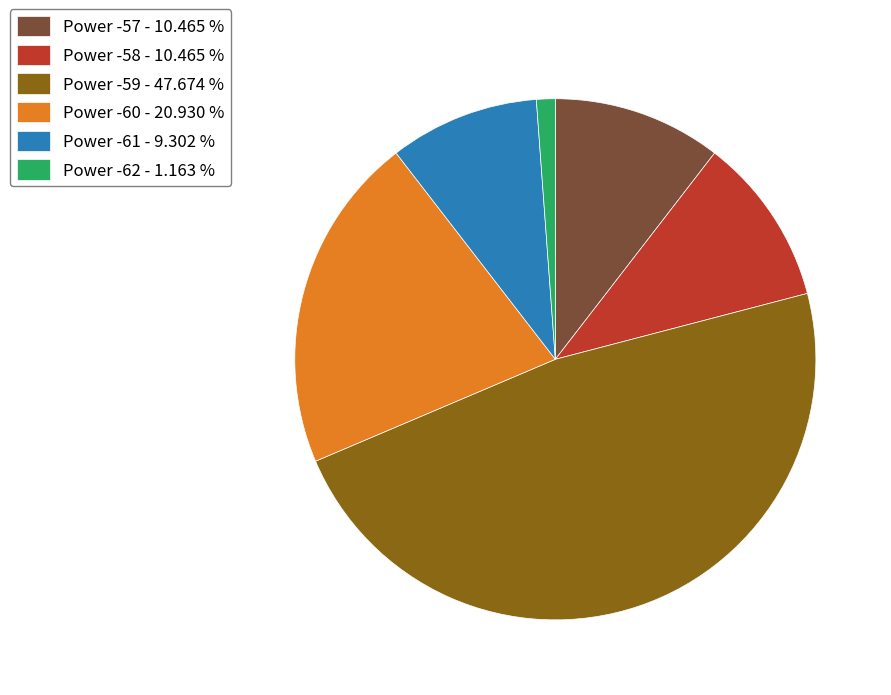

Which slice is the largest?

Power -59 - 47.674 %